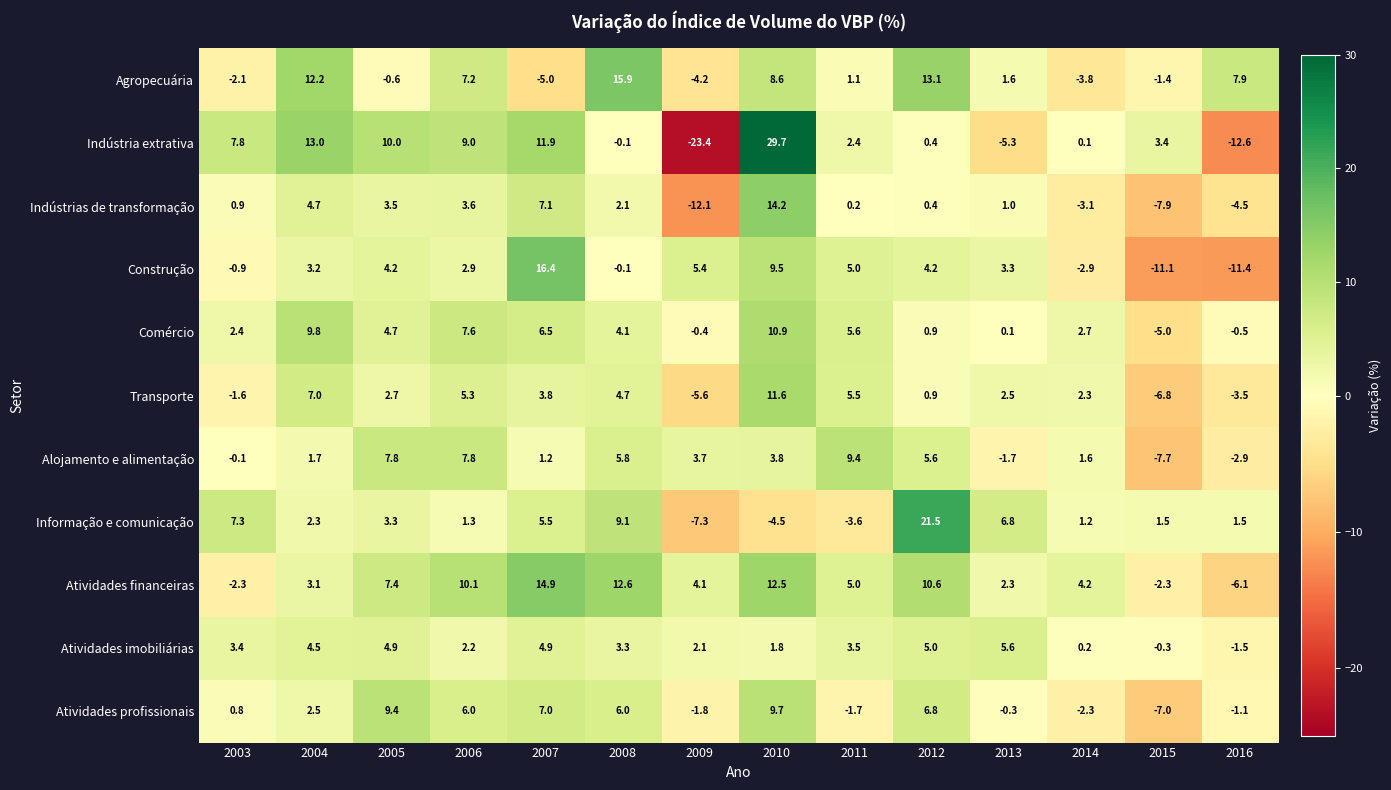

Rank the series by their maximum value, from highest to lowest.

Indústria extrativa, Informação e comunicação, Construção, Agropecuária, Atividades financeiras, Indústrias de transformação, Transporte, Comércio, Atividades profissionais, Alojamento e alimentação, Atividades imobiliárias